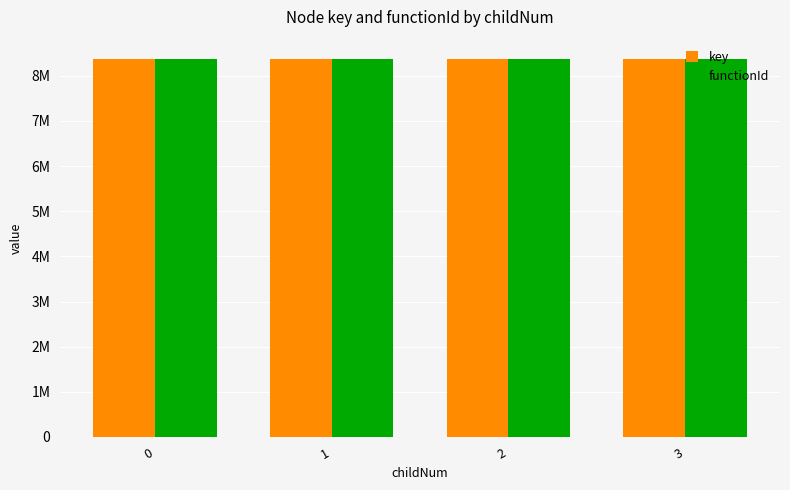

Does the chart contain stacked bars?

No